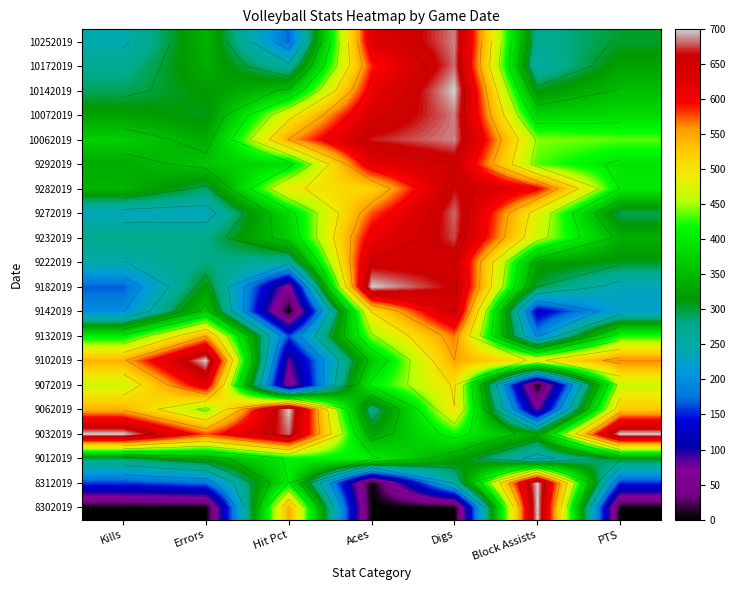

How many series are shown in this chart?

20